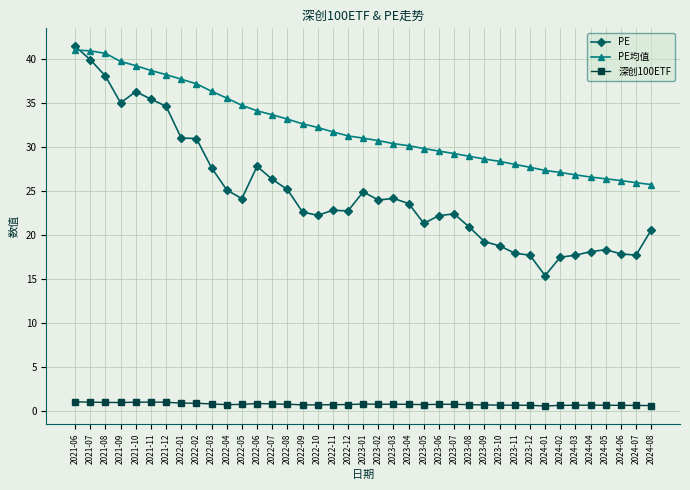

Does the chart display data point markers on the line(s)?

Yes